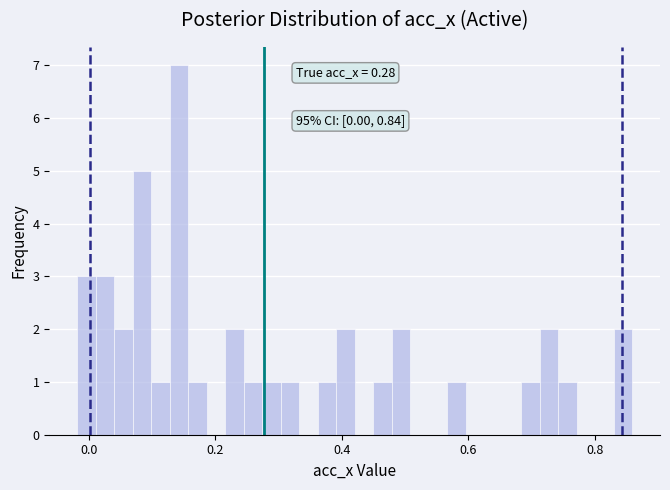

Read against the x-axis, roughly where is the centre of the tallest bar?

0.14